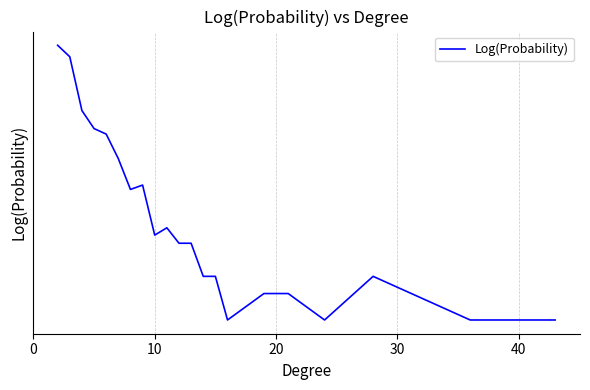

What is the difference between the maximum and minimum values?

4.3